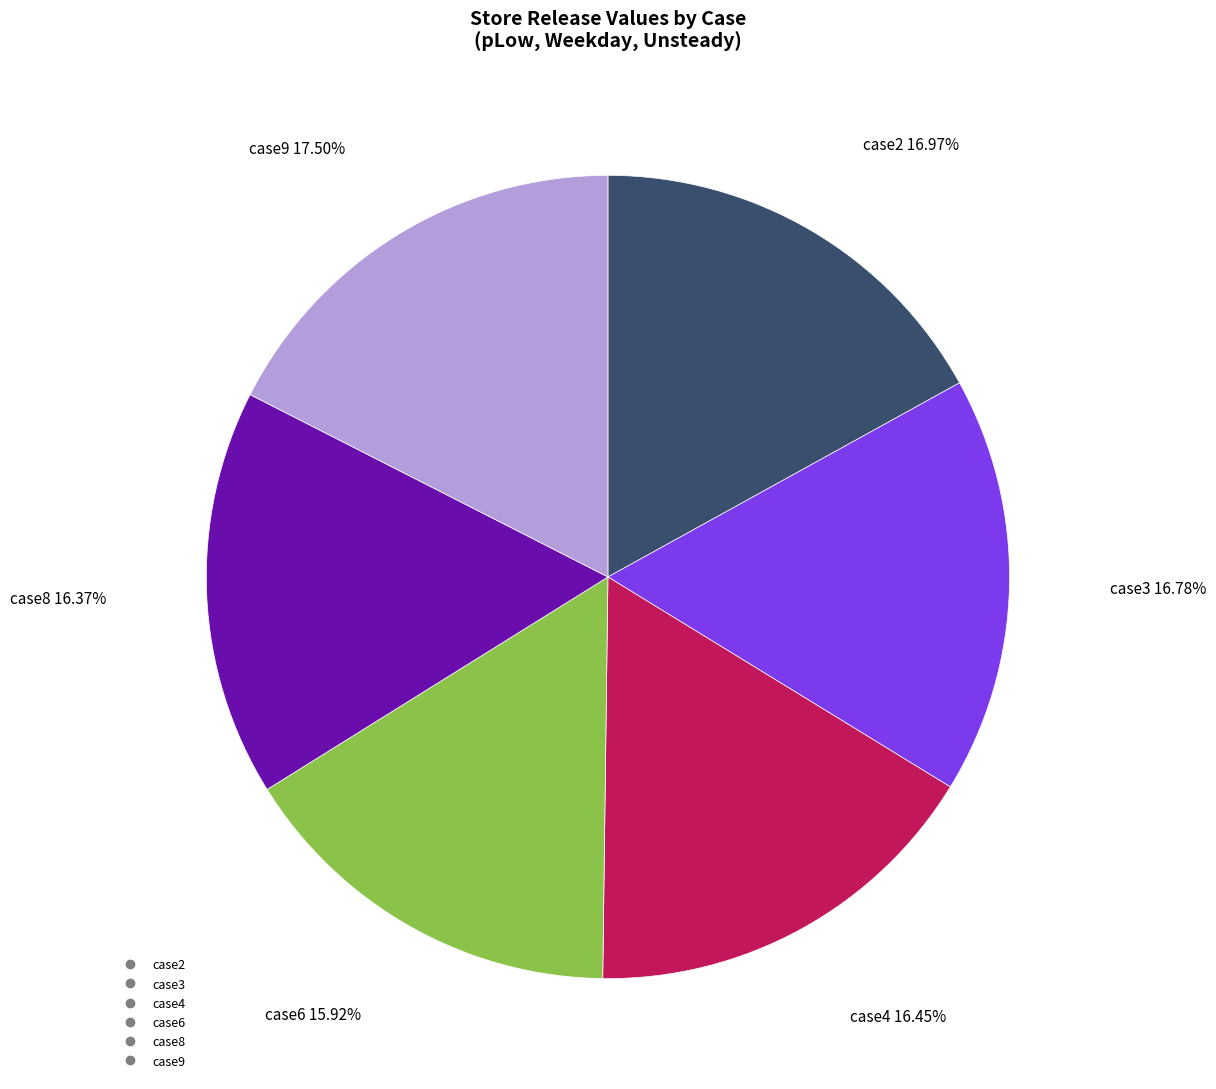

To the nearest percent, what percentage of the pie is case3?

17%